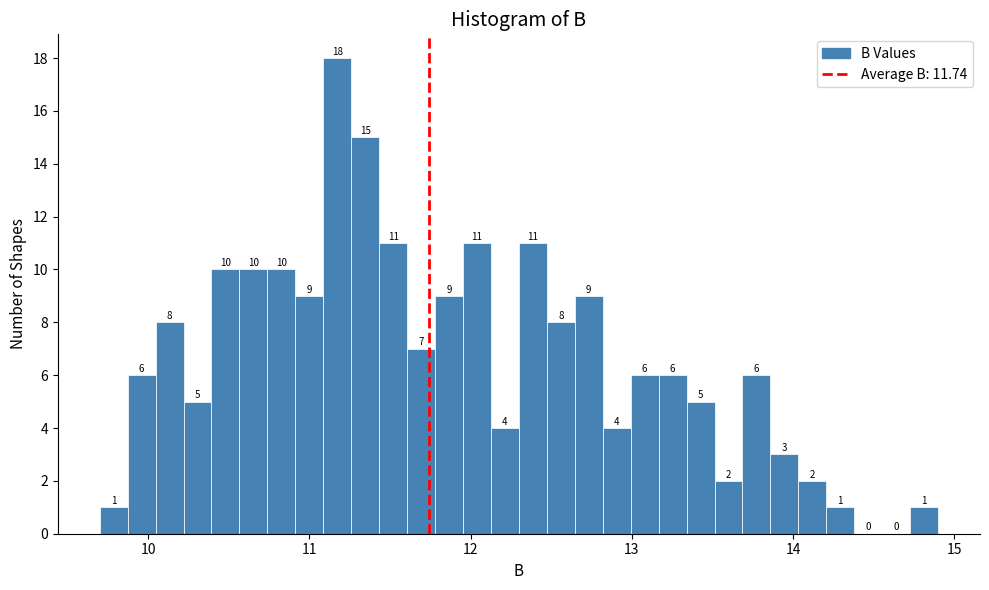

Around what value on the x-axis is the tallest bar? Give the approximate position of its centre, as read against the axis.

11.2